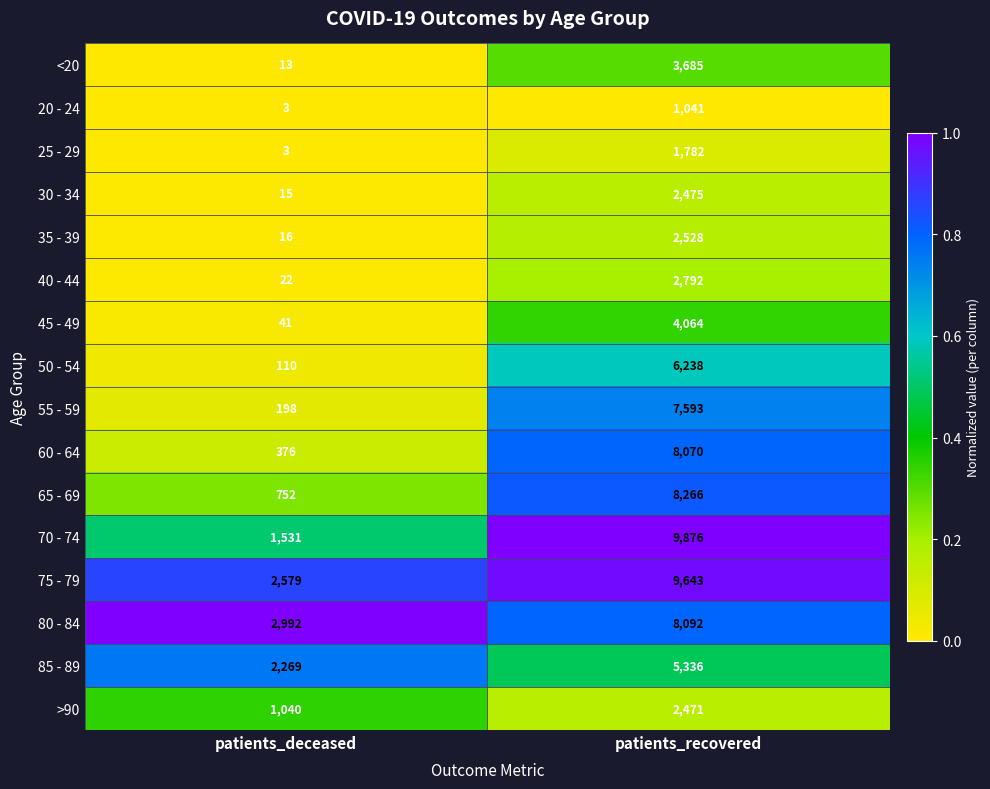

What is the approximate value of <20 at patients_recovered, to the nearest 50?

3700